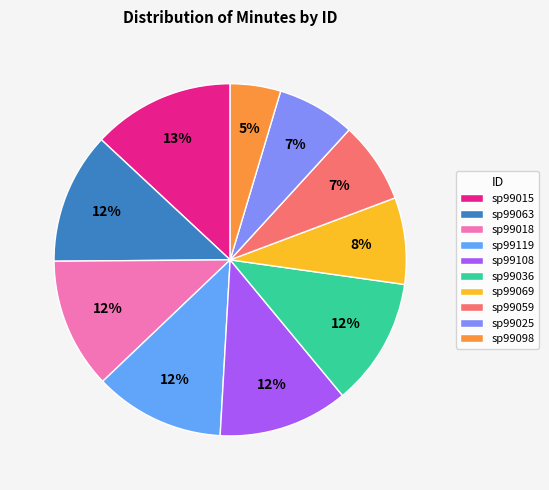

Which has a higher value, sp99063 or sp99069?

sp99063